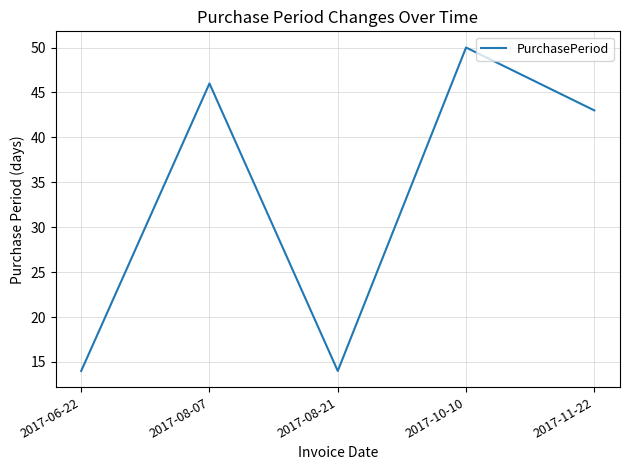

Does the chart have visible grid lines?

Yes